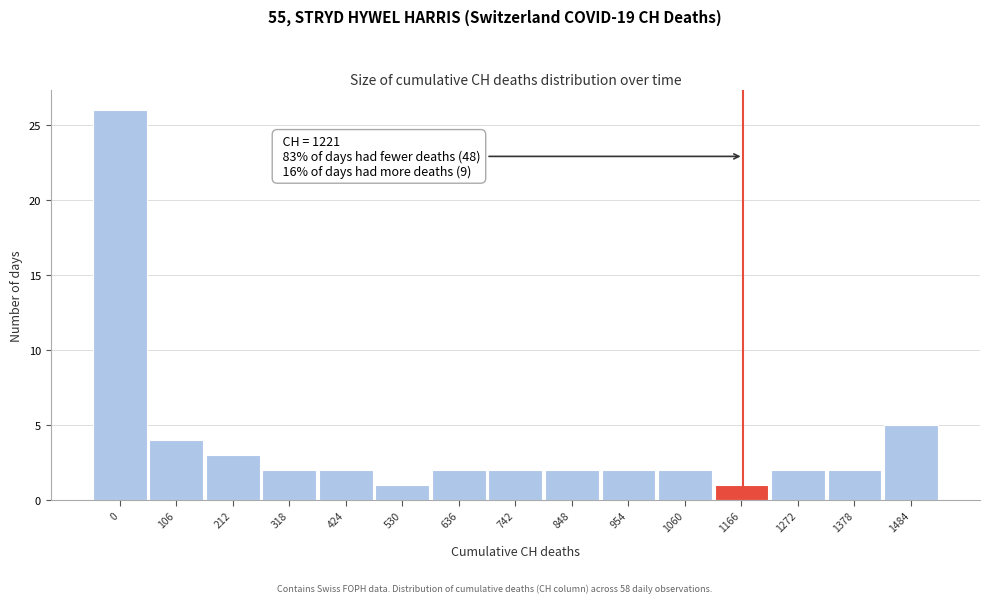

Reading left to right, what are all the values shown in this chart?

0=26	106=4	212=3	318=2	424=2	530=1	636=2	742=2	848=2	954=2	1060=2	1166=1	1272=2	1378=2	1484=5